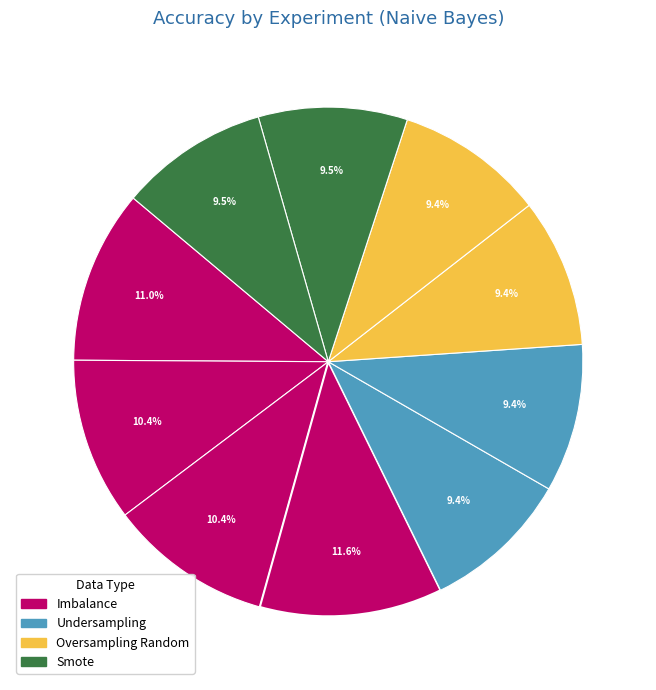

How many slices are in this pie chart?

10